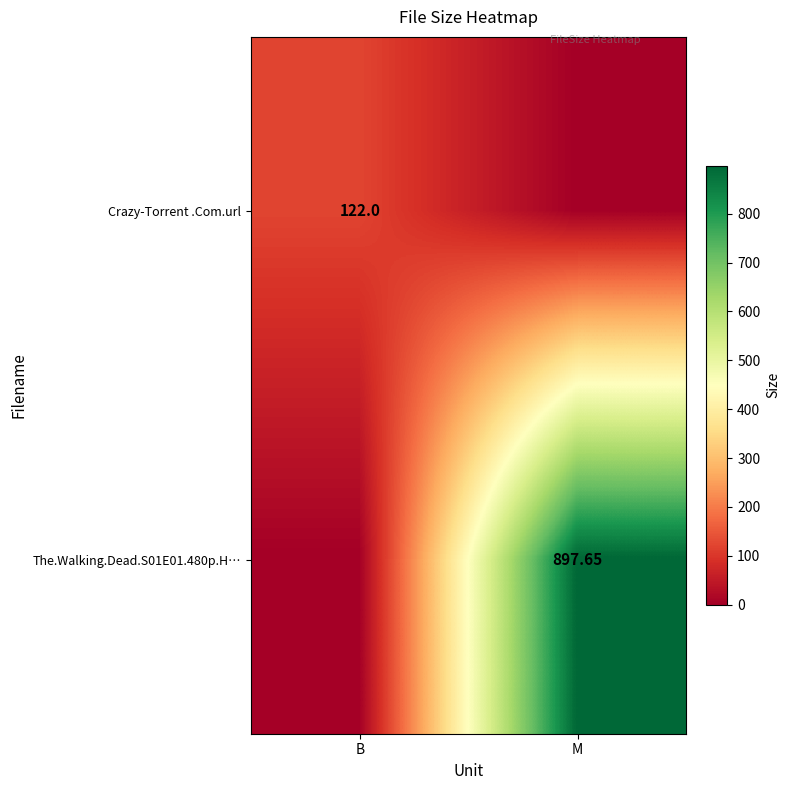

Which category has the lowest value in the Crazy-Torrent .Com.url series?

M